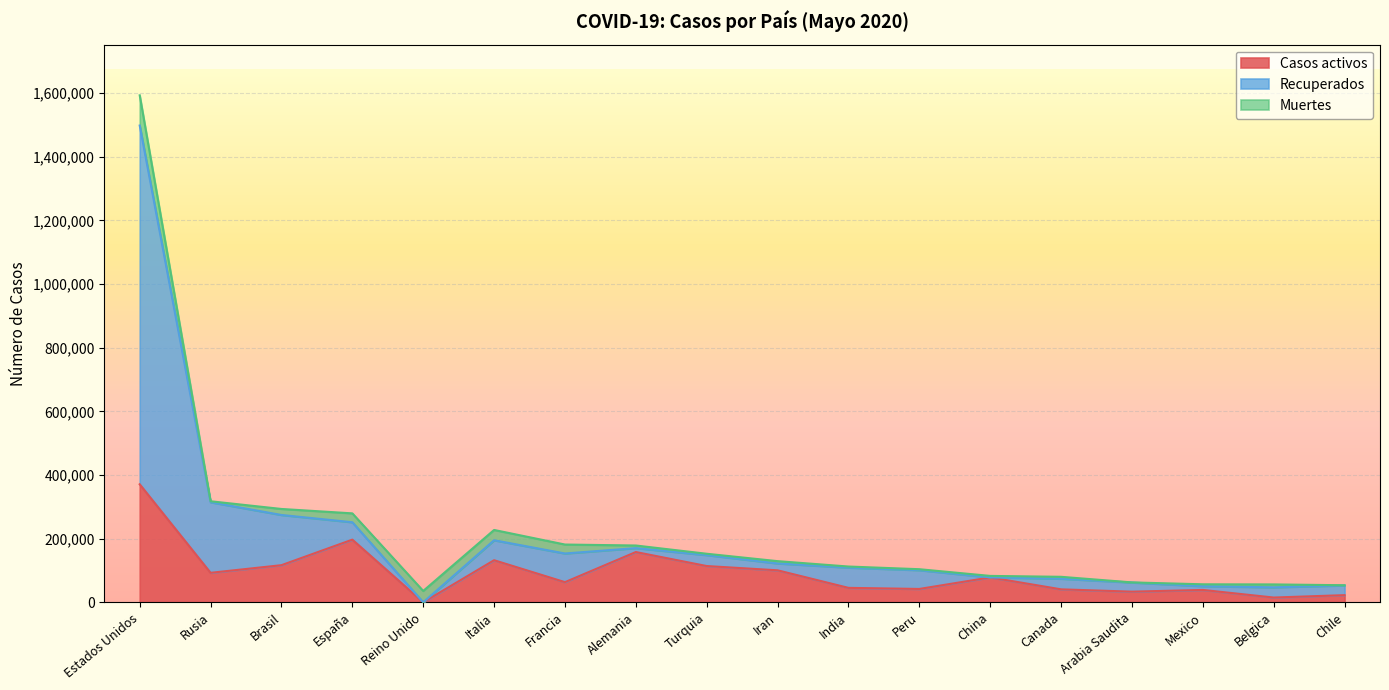

Which series has the largest range (max minus min)?

Recuperados